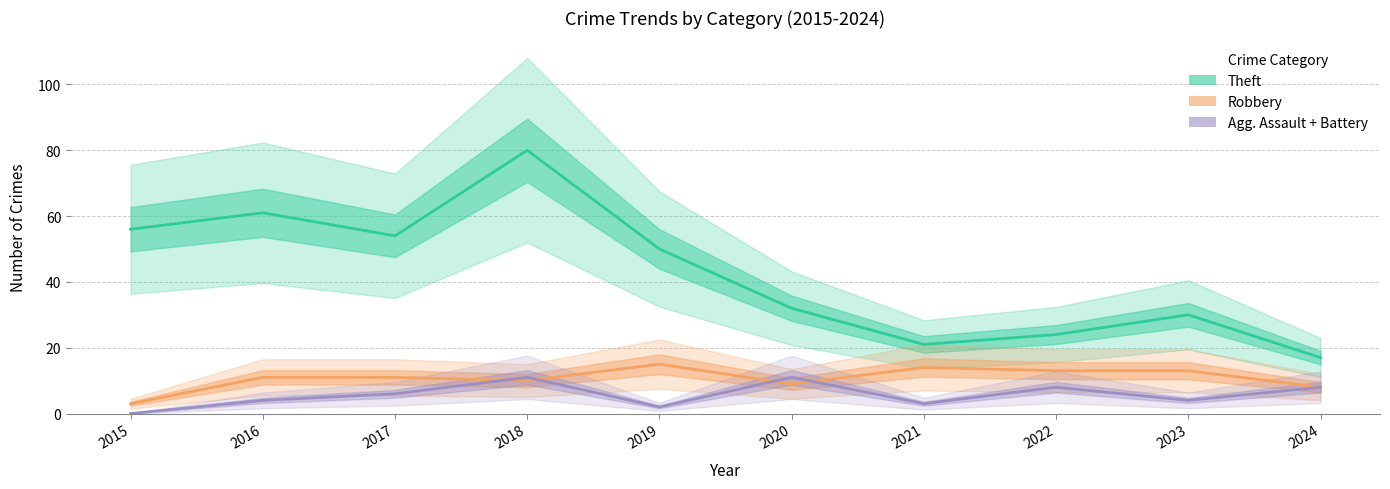

True or false: Theft and Agg. Assault + Battery cross at least once.

False